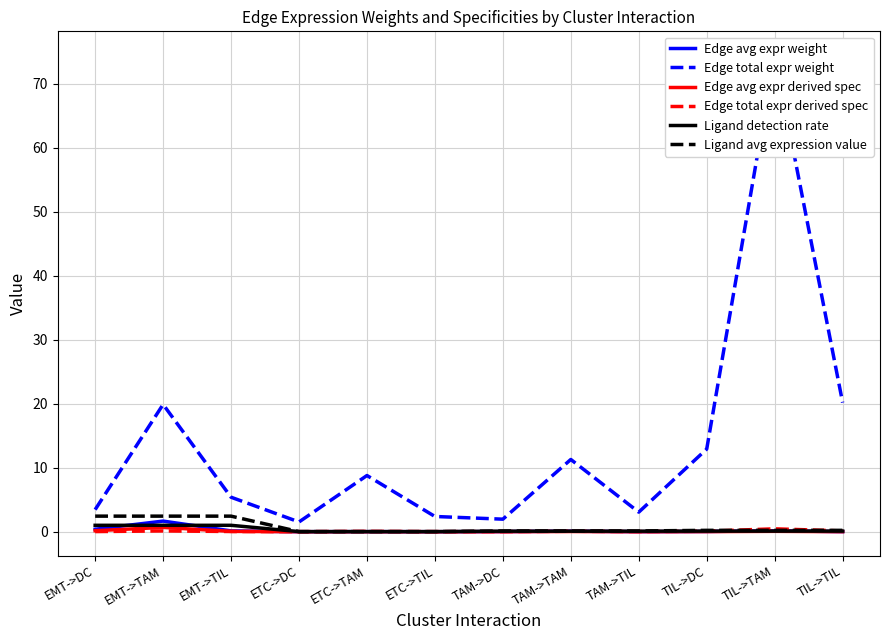

What are all the series names shown in the legend?

Edge avg expr weight, Edge total expr weight, Edge avg expr derived spec, Edge total expr derived spec, Ligand detection rate, Ligand avg expression value